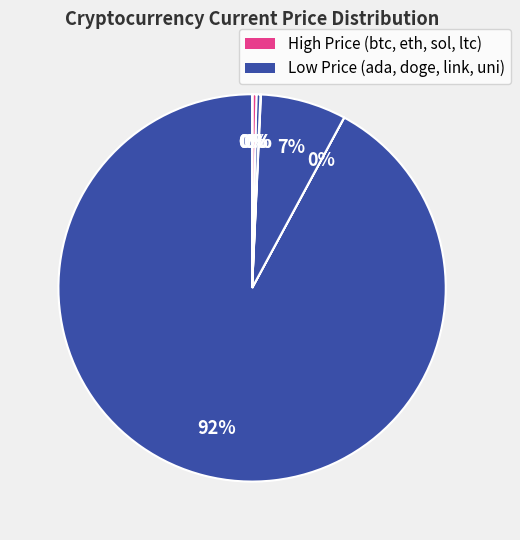

Which category has the smallest portion of the pie?

doge